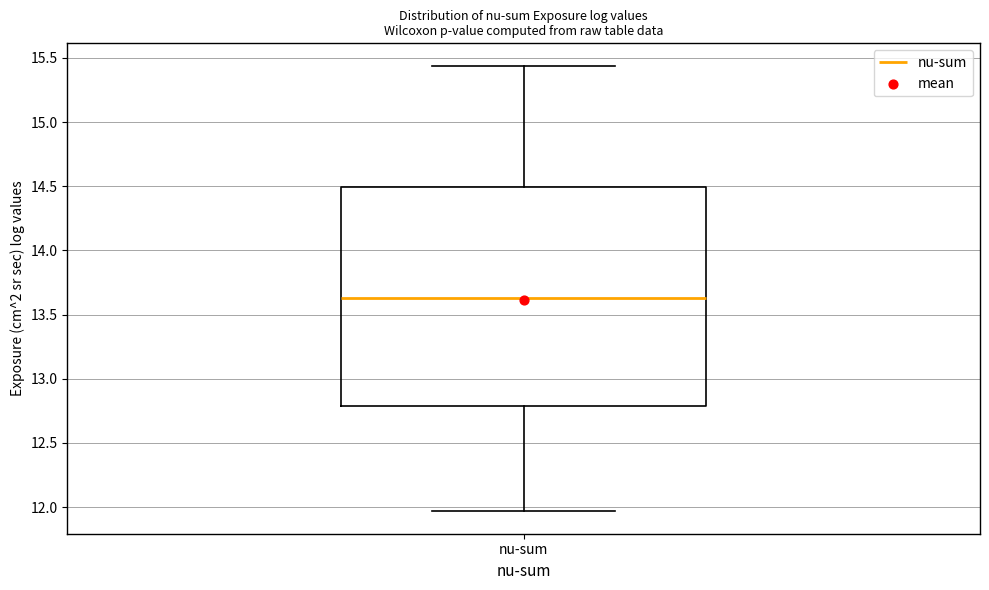

Where does the upper whisker of the box for nu-sum end on the y-axis? The values are not printed on the chart, so give them approximately, as read against the axis.

15.45